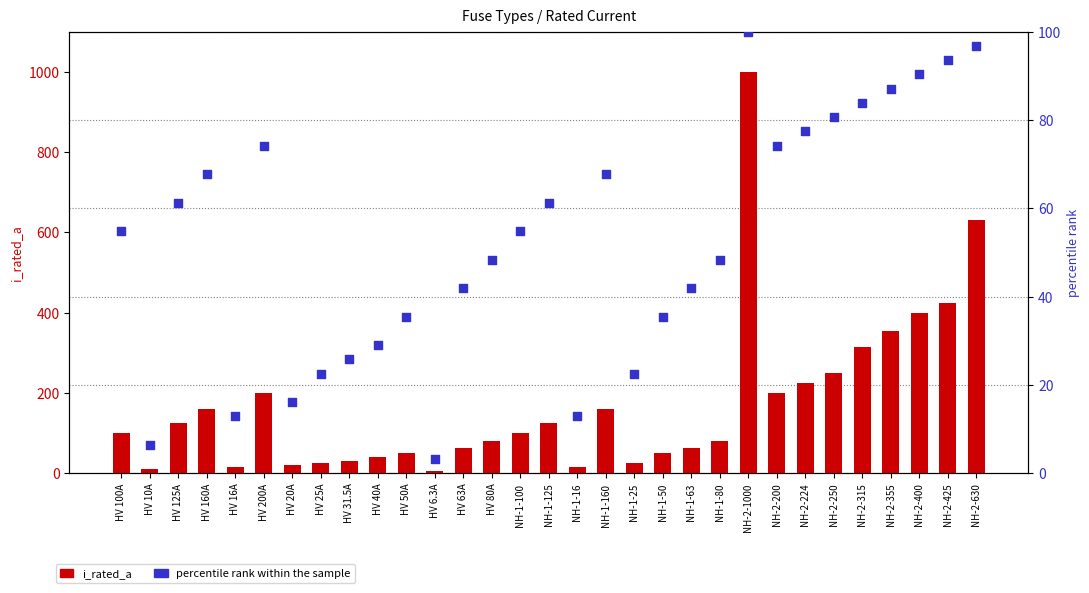

Which series contains the highest Y value?

i_rated_a